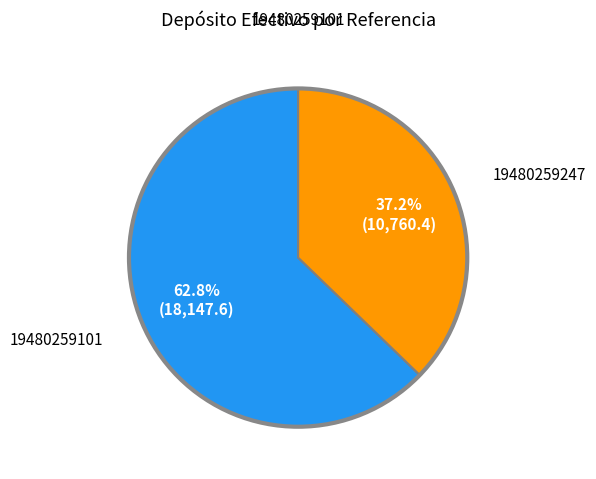

Does any single category account for the majority?

Yes